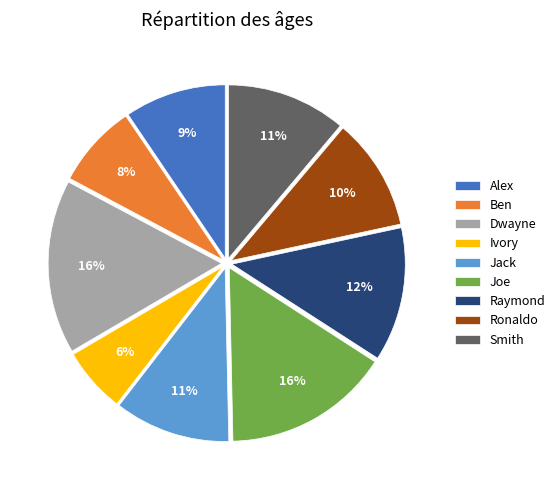

What percentage is the Alex slice, to the nearest percent?

9%